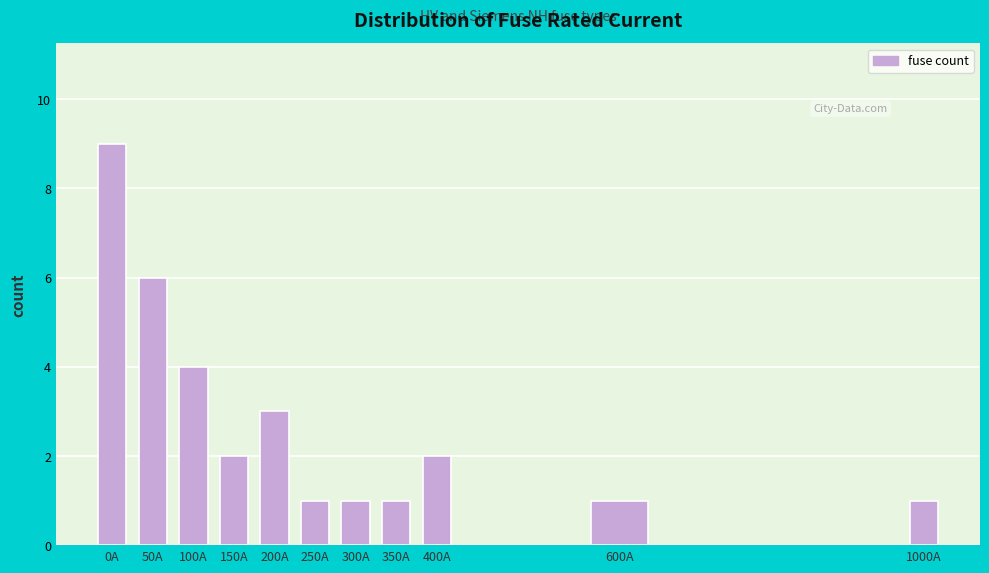

Reading left to right, extract all data points from this chart.

9	6	4	2	3	1	1	1	2	1	1